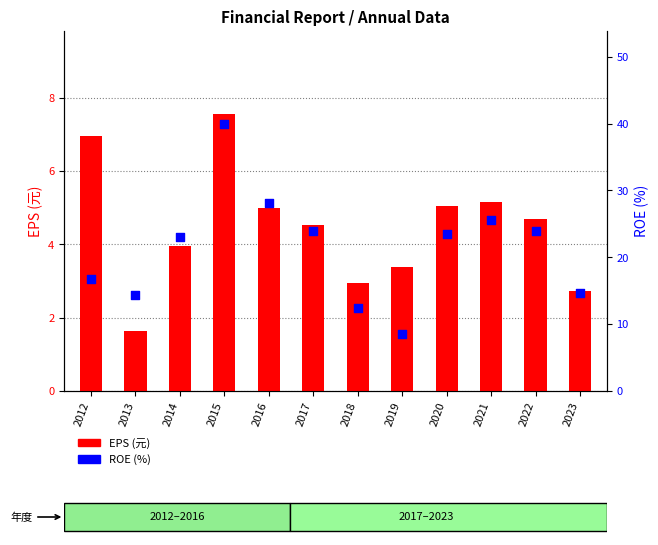

Is the value of ROE (%) at 2022 greater than the value of EPS (元) at 2020?

Yes